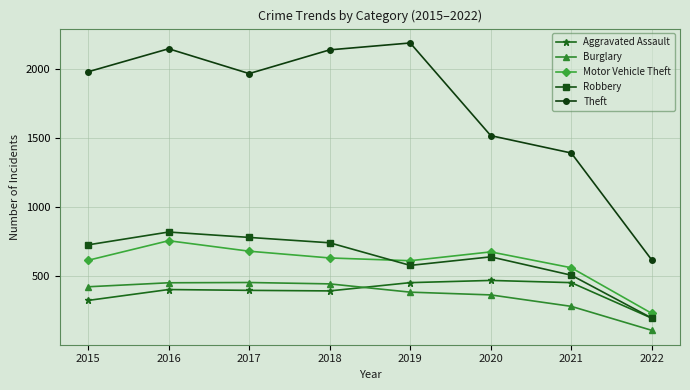

Does the chart have visible grid lines?

Yes